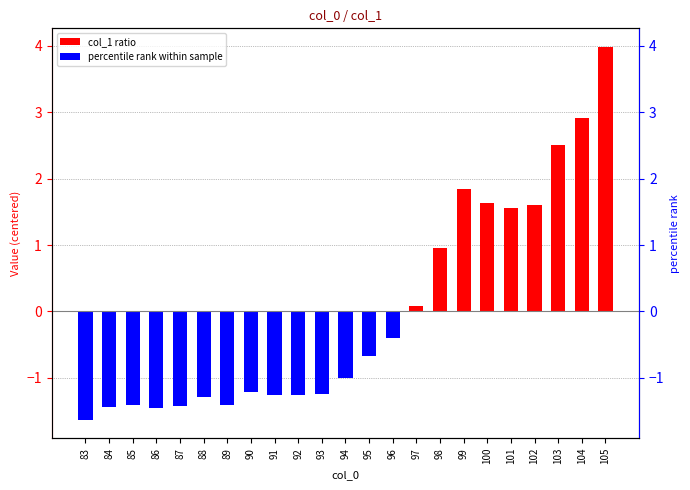

How many data points are less than -1?

12